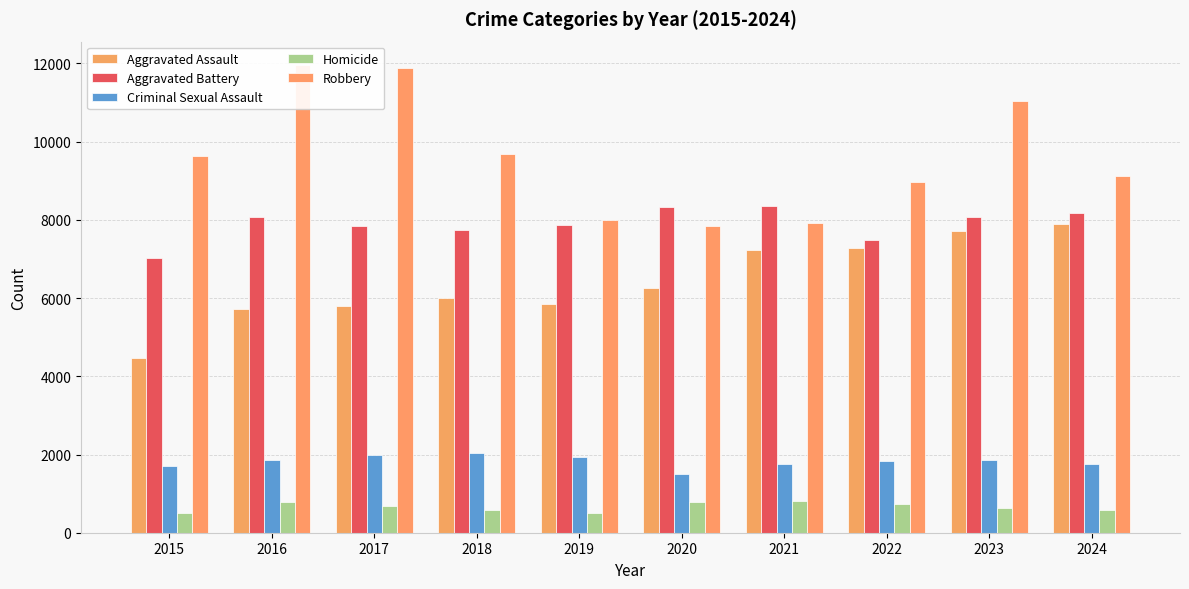

How many groups of bars are there?

10